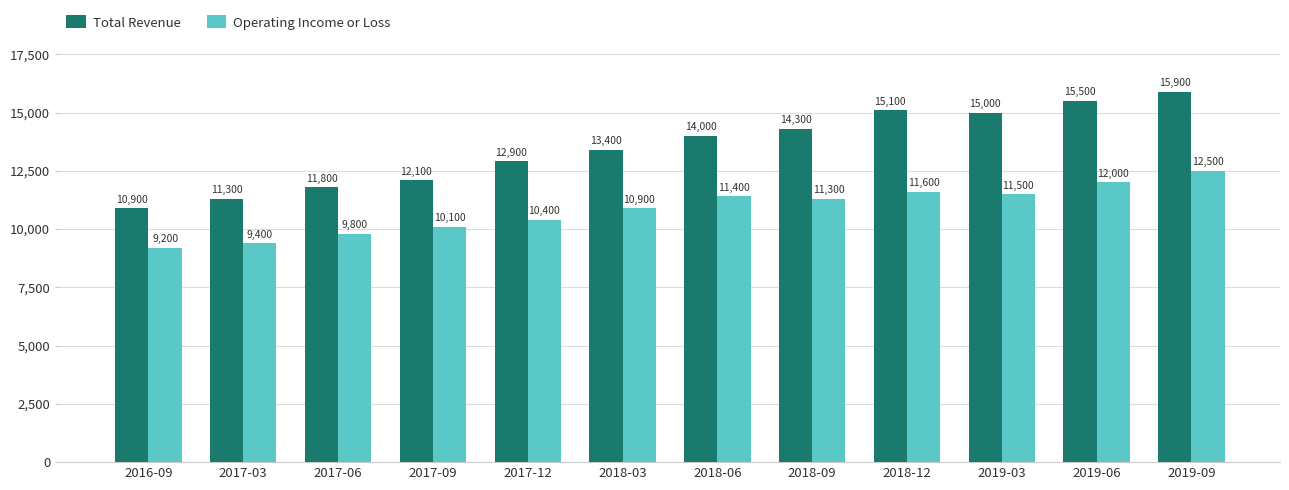

The Total Revenue series shows 6274 at 2019-09. True or false?

False